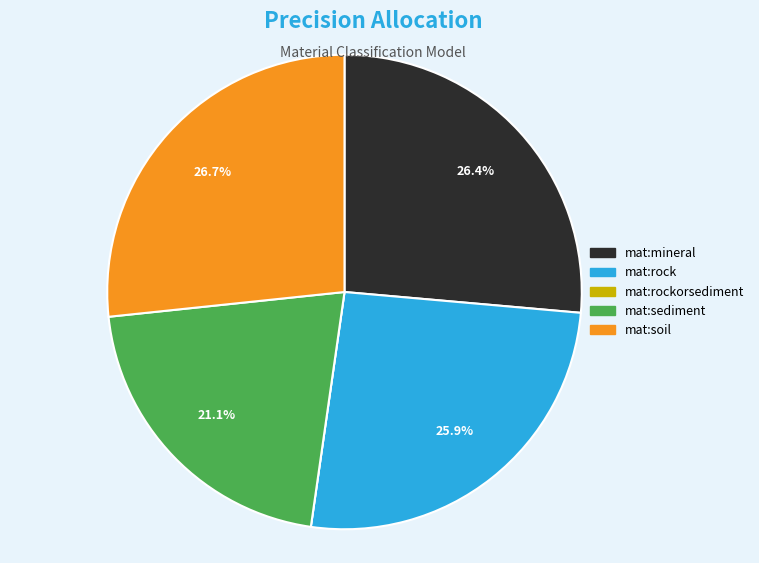

Is there any slice that represents more than half of the pie?

No